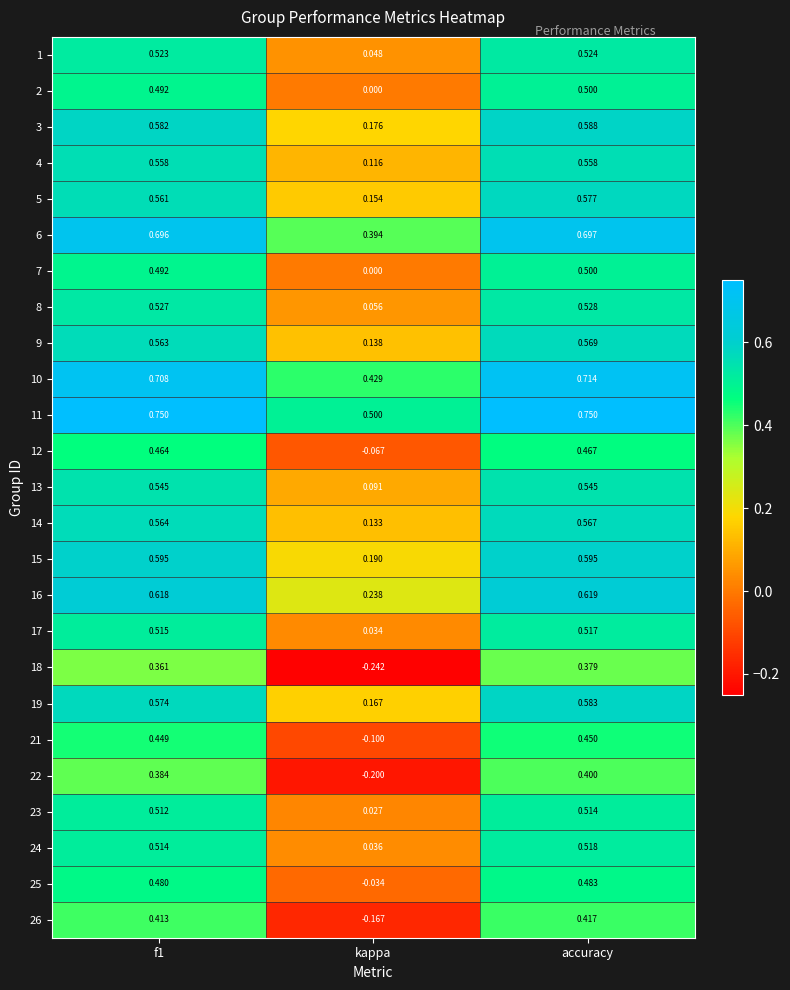

At which label does 7 reach its minimum?

kappa